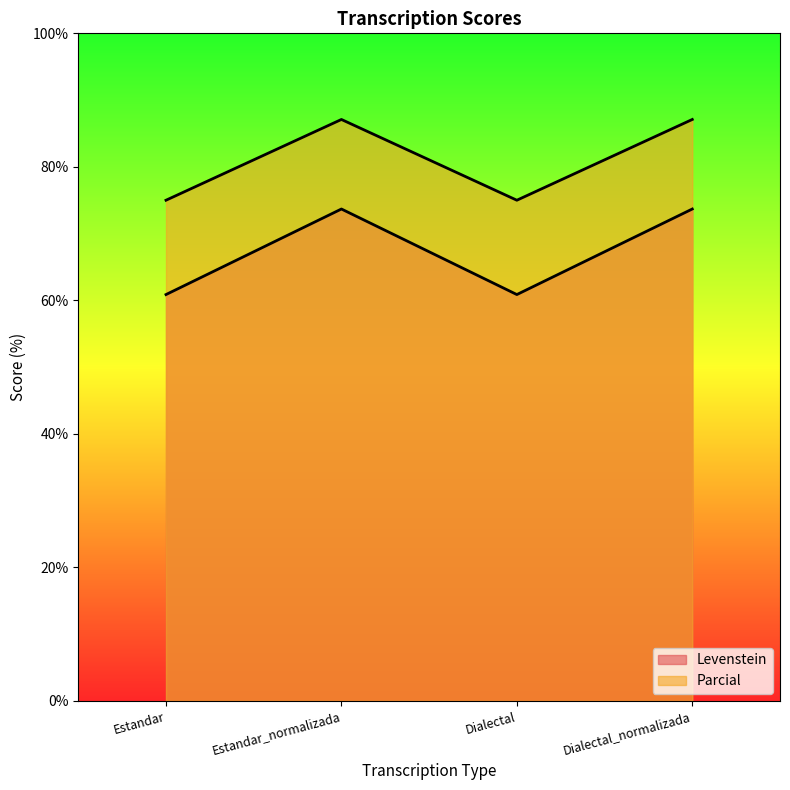

What is the average value of the Levenstein series?

67.3